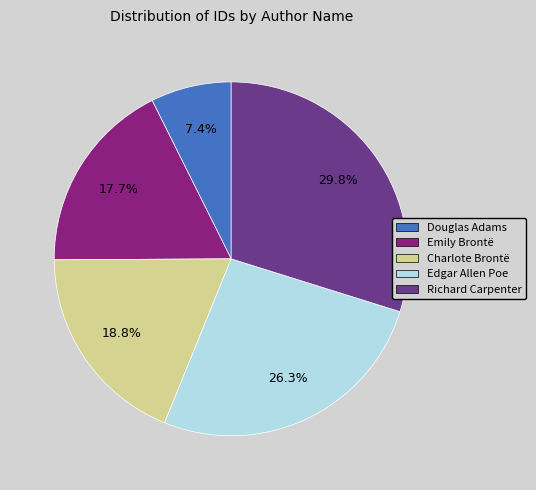

Is it true that Charlote Brontë is 19% of the pie?

True